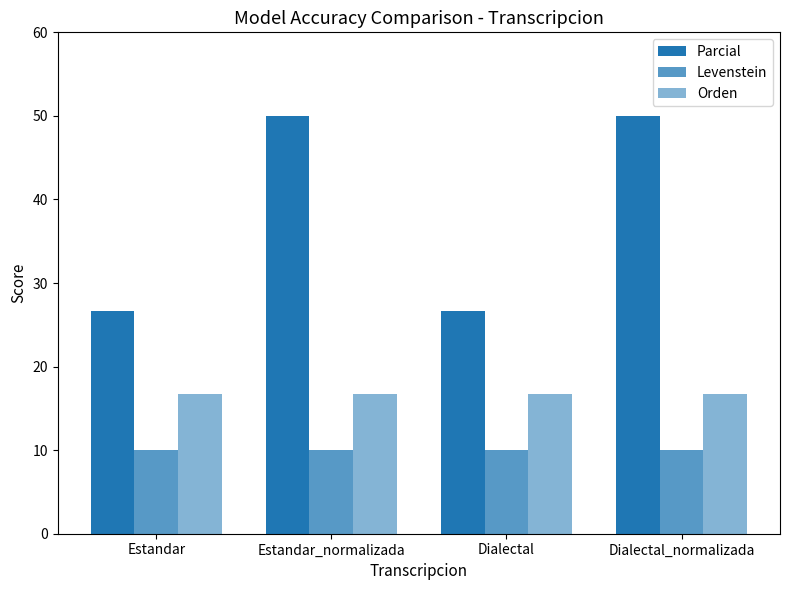

Are the bars grouped side by side (vs. stacked)?

Yes